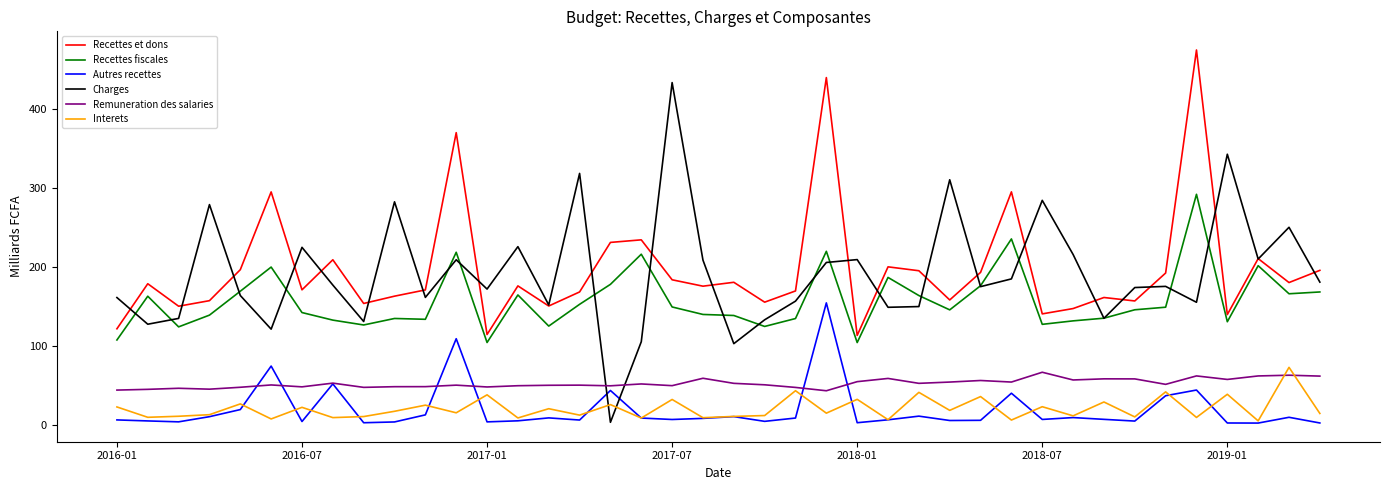

What is the difference between the maximum and minimum values in the Interets series?

67.8